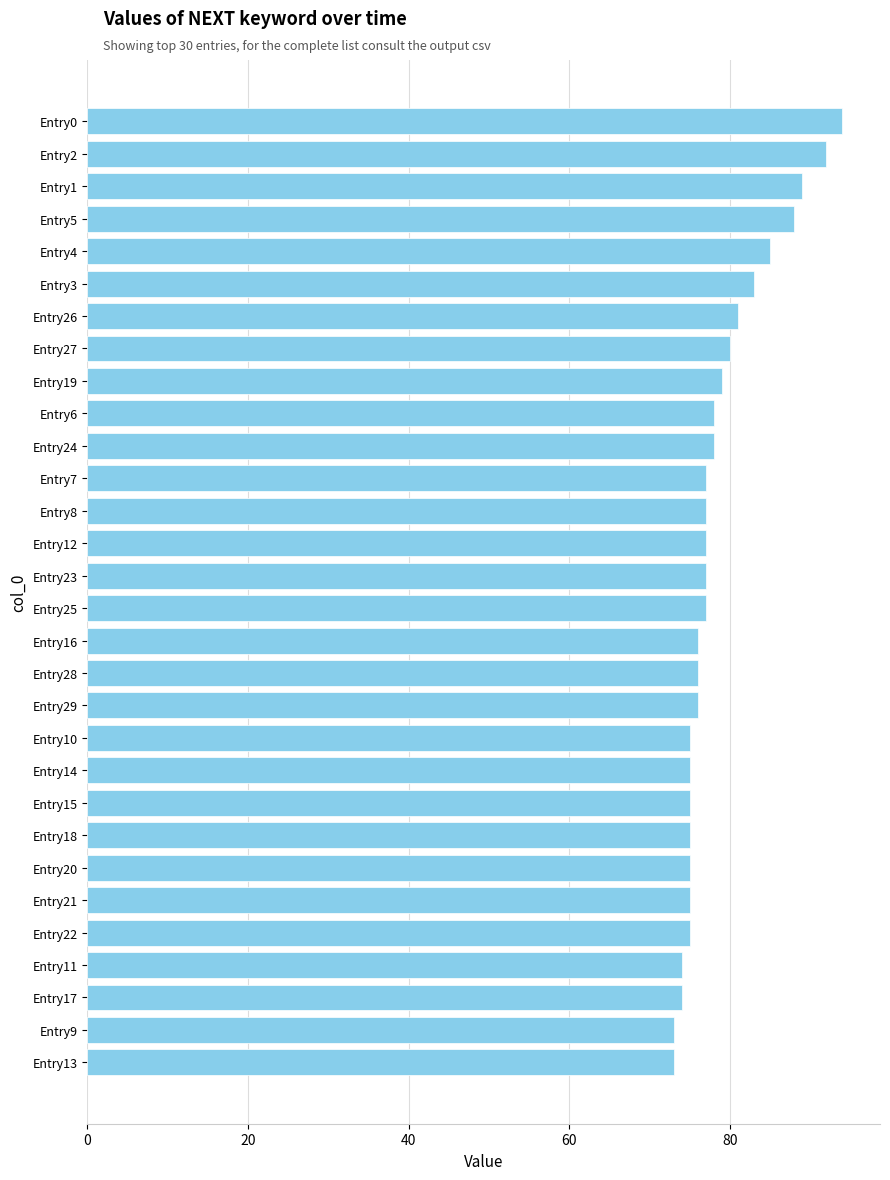

Reading top to bottom, transcribe all the data shown in this chart.

94	92	89	88	85	83	81	80	79	78	78	77	77	77	77	77	76	76	76	75	75	75	75	75	75	75	74	74	73	73